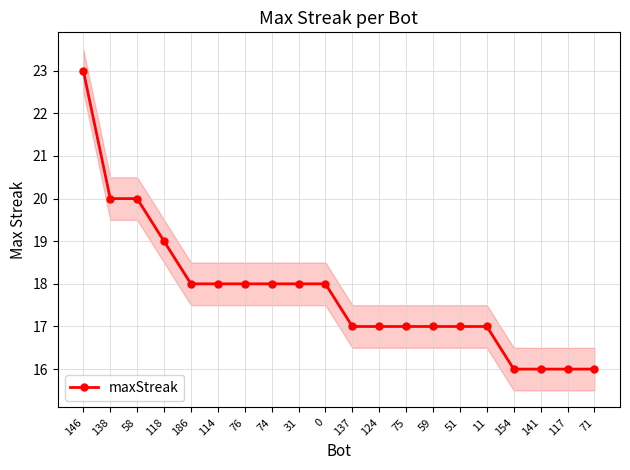

Is it true that the value at 11 is 17?

True